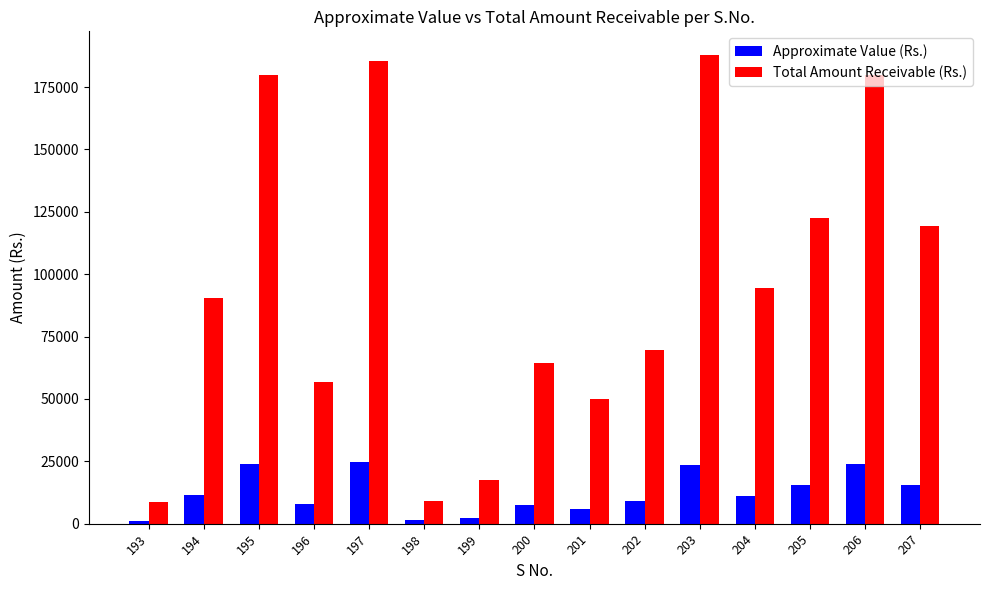

What is the maximum value for Total Amount Receivable (Rs.)?

187920.0